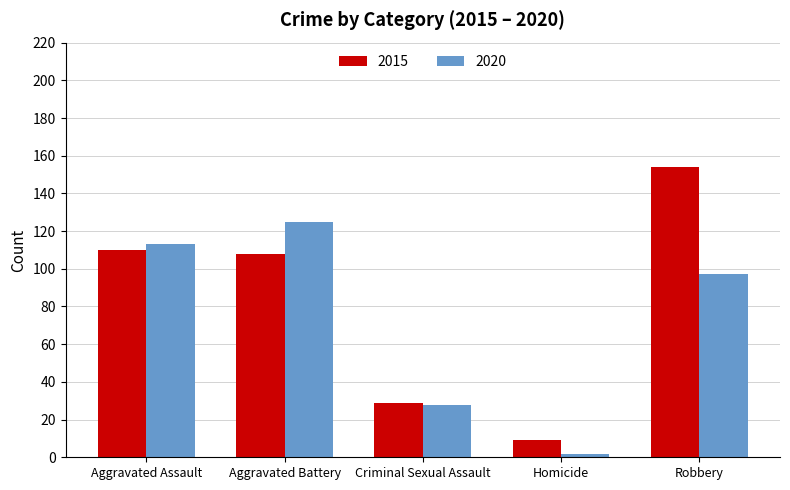

What are all the series names shown in the legend?

2015, 2020